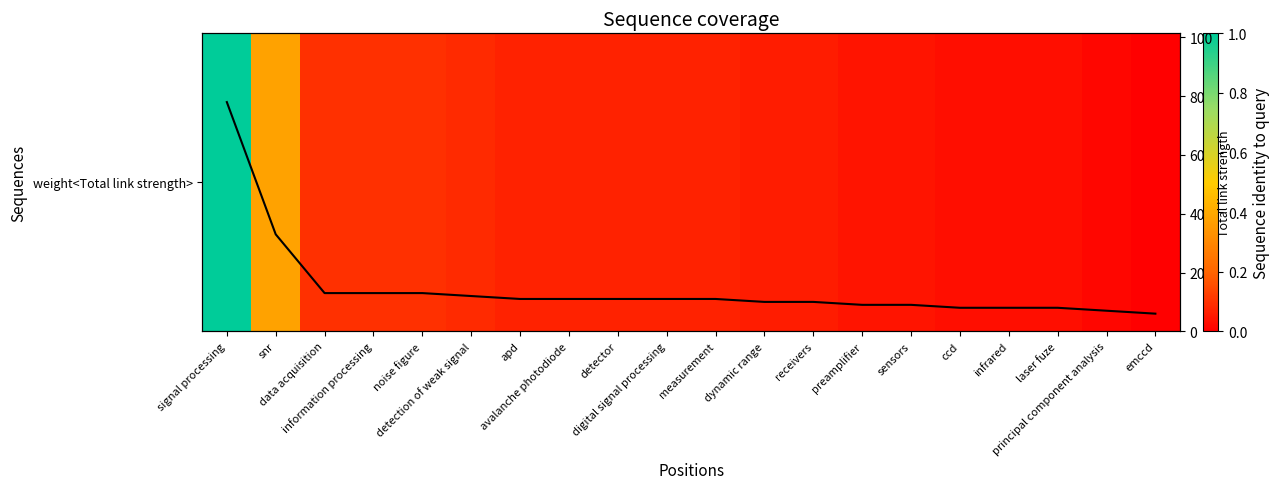

What is the average value of the weight<Total link strength> series?

15